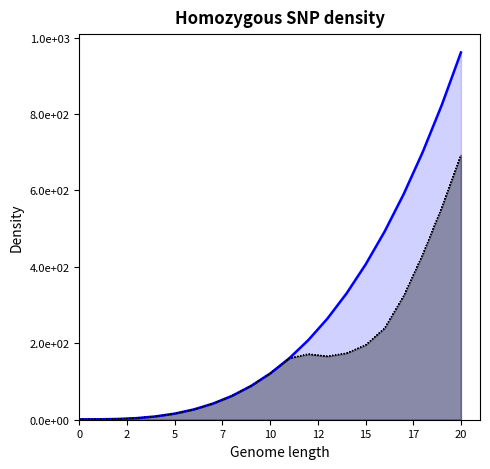

Where is 97 nearest to the value 346?

17